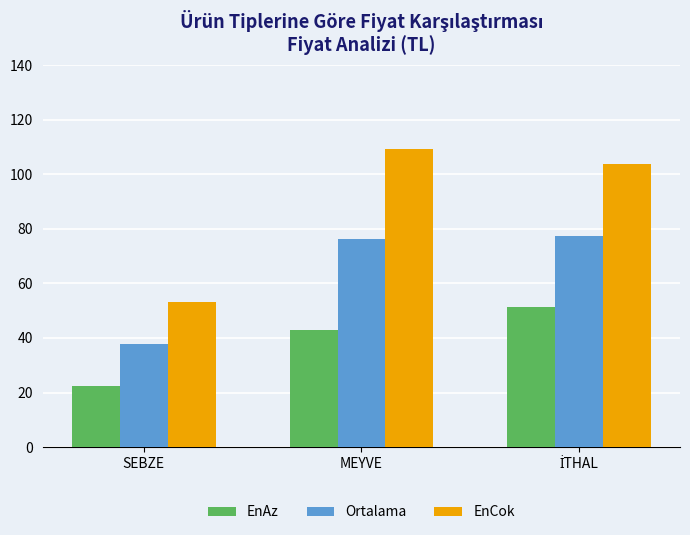

At which category does the chart reach its minimum across all series?

SEBZE